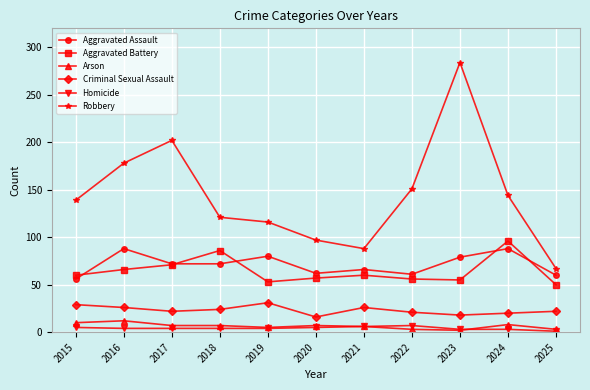

What are all the series names shown in the legend?

Aggravated Assault, Aggravated Battery, Arson, Criminal Sexual Assault, Homicide, Robbery